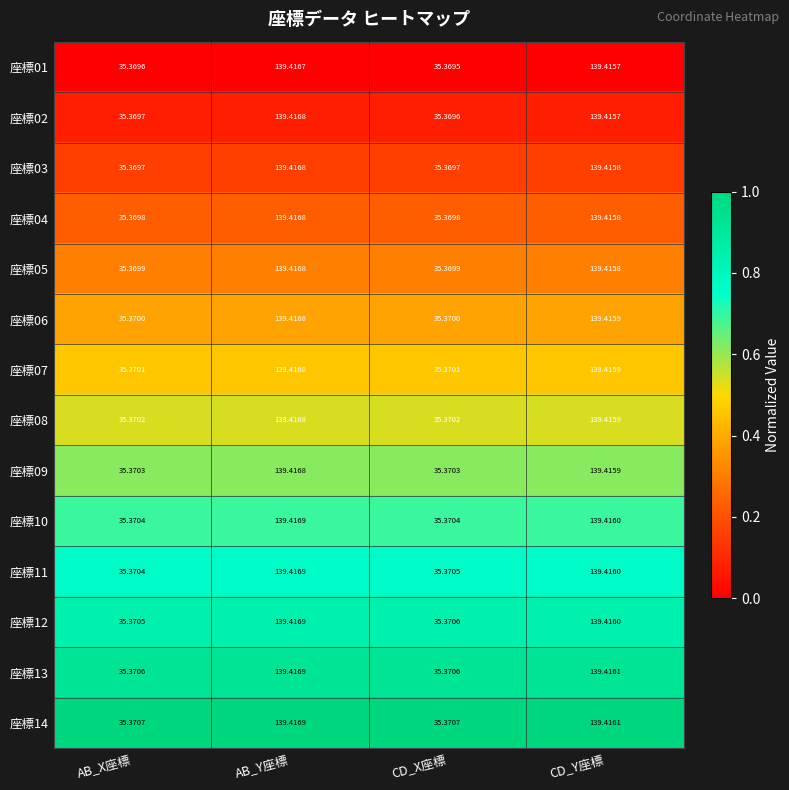

At which category is the sum across all series the highest?

AB_Y座標